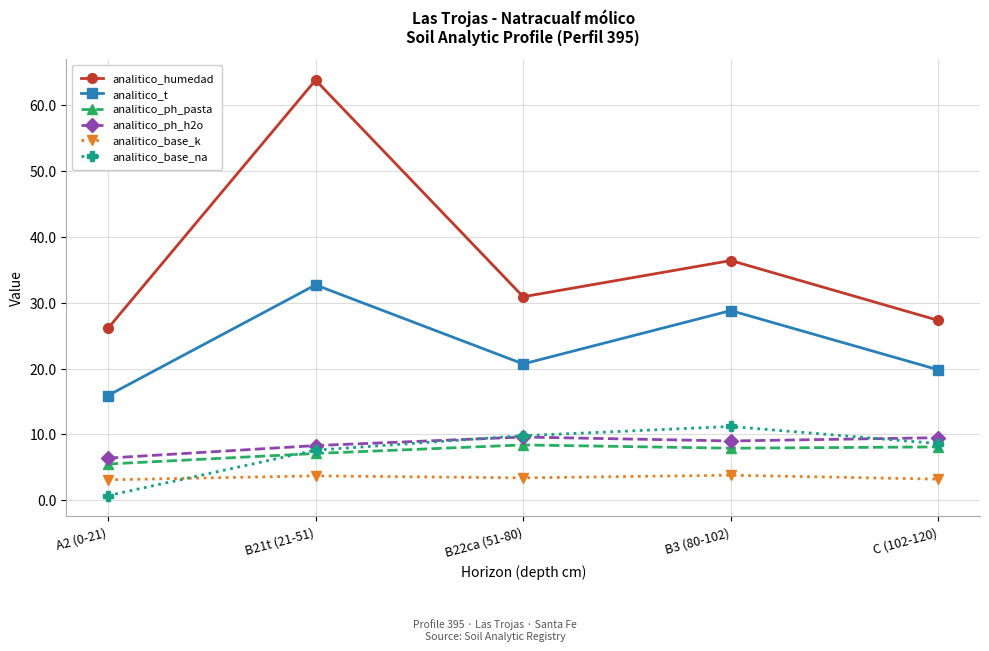

At B3 (80-102), list the series in order from largest to smallest.

analitico_humedad, analitico_t, analitico_base_na, analitico_ph_h2o, analitico_ph_pasta, analitico_base_k